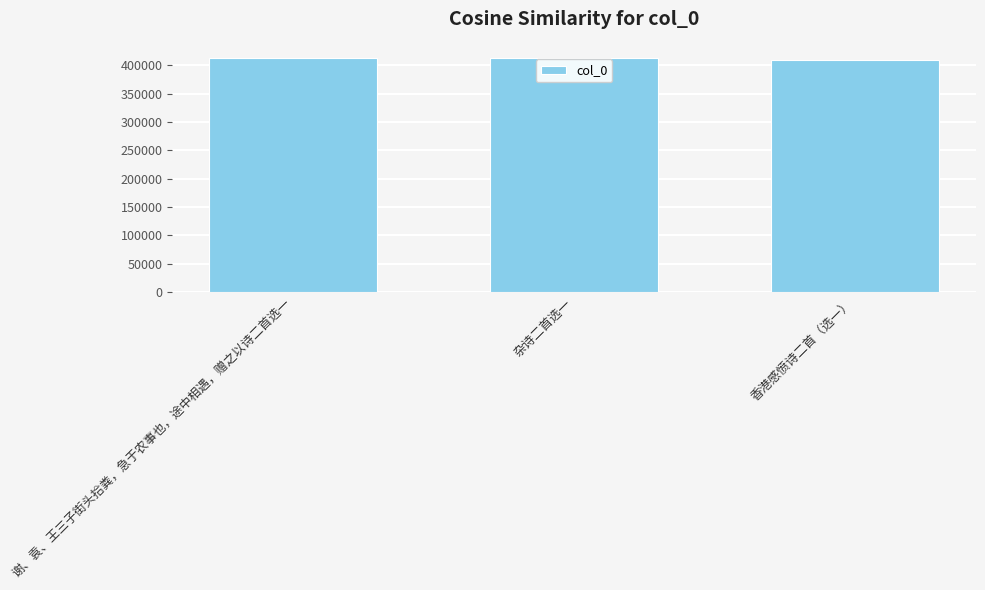

The chart shows a value of 93019 at 谢、袁、王三子街头拾粪，急于农事也，途中相遇，赠之以诗二首选一. True or false?

False